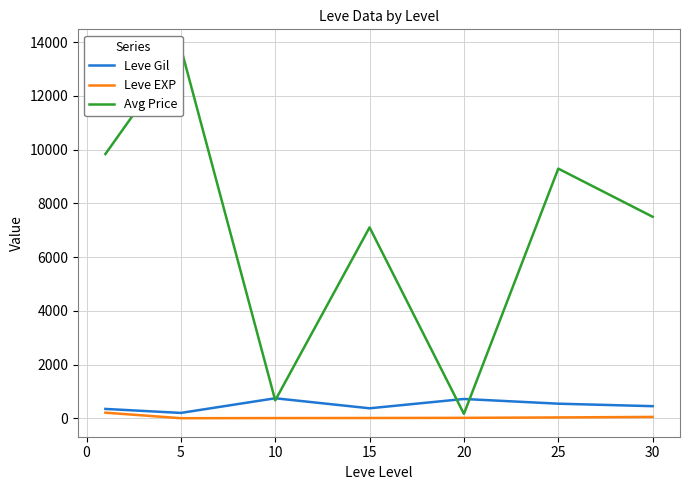

True or false: Leve EXP and Leve Gil intersect in this chart.

False